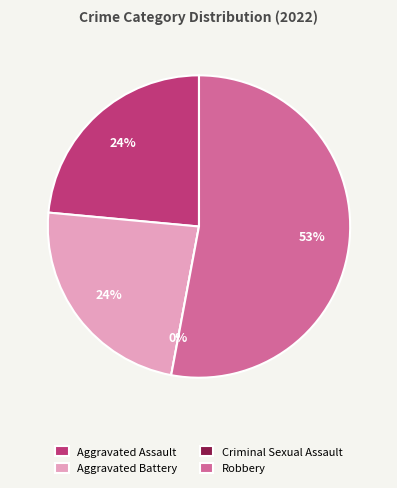

To the nearest percent, what is the difference between the largest and smallest slice percentages?

53%